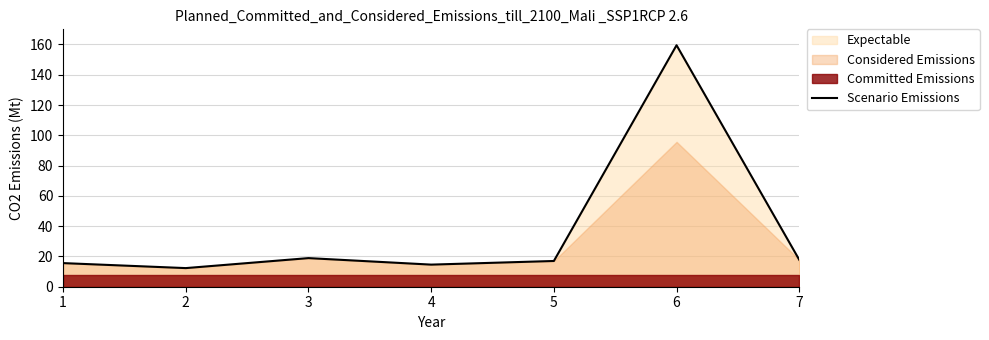

True or false: there are more than 0 points higher than both neighbors.

True